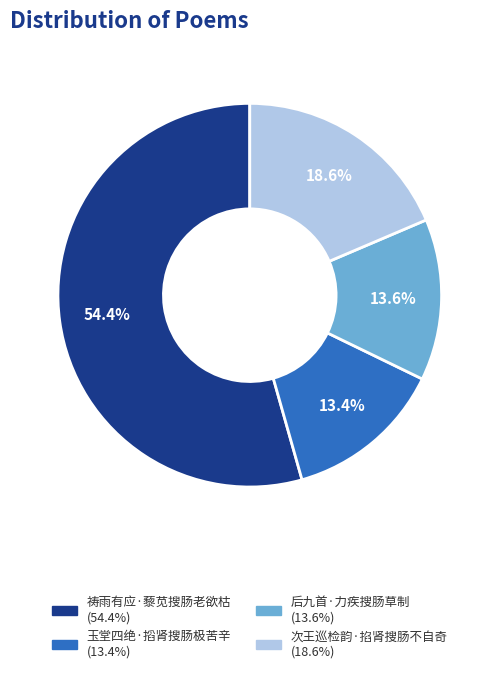

To the nearest percent, what is the average slice percentage?

25%